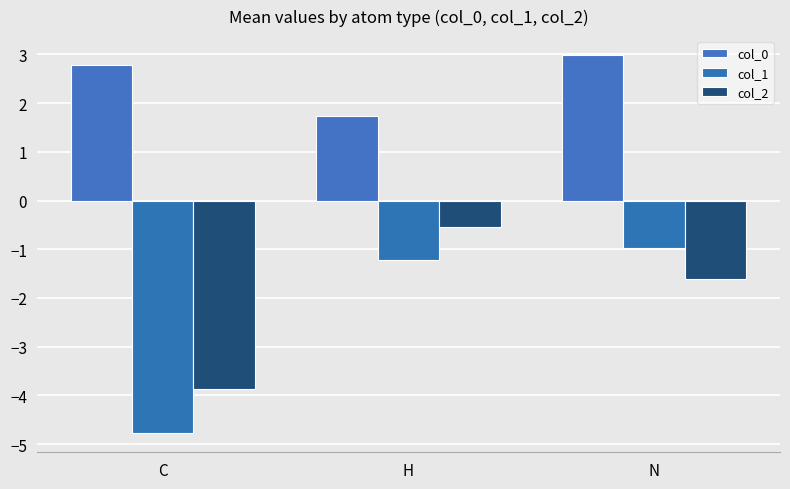

How many col_0 values are between 1 and 2?

1